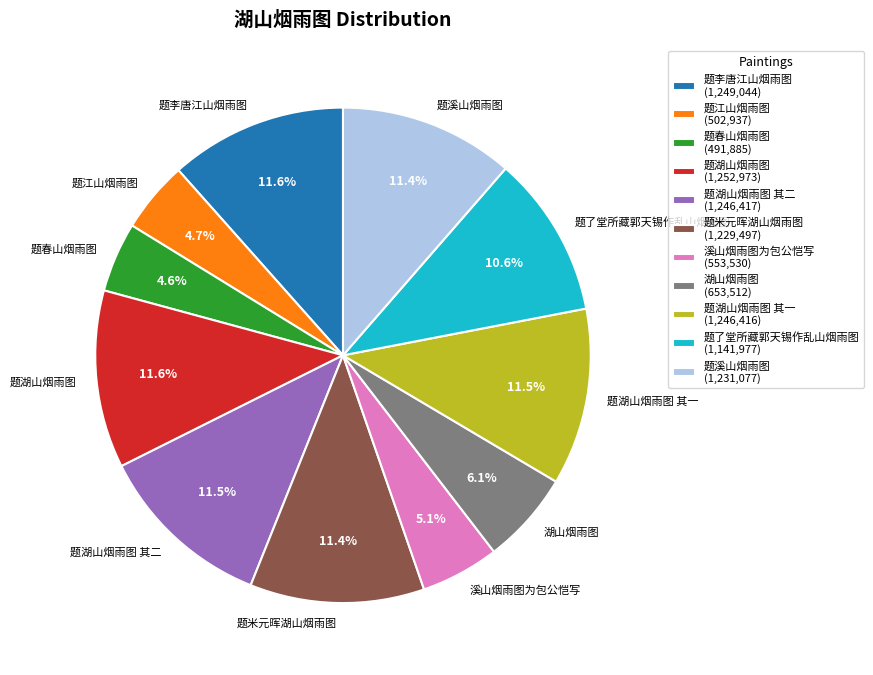

Does 题米元晖湖山烟雨图 (1,229,497) account for over 50% of the chart?

No